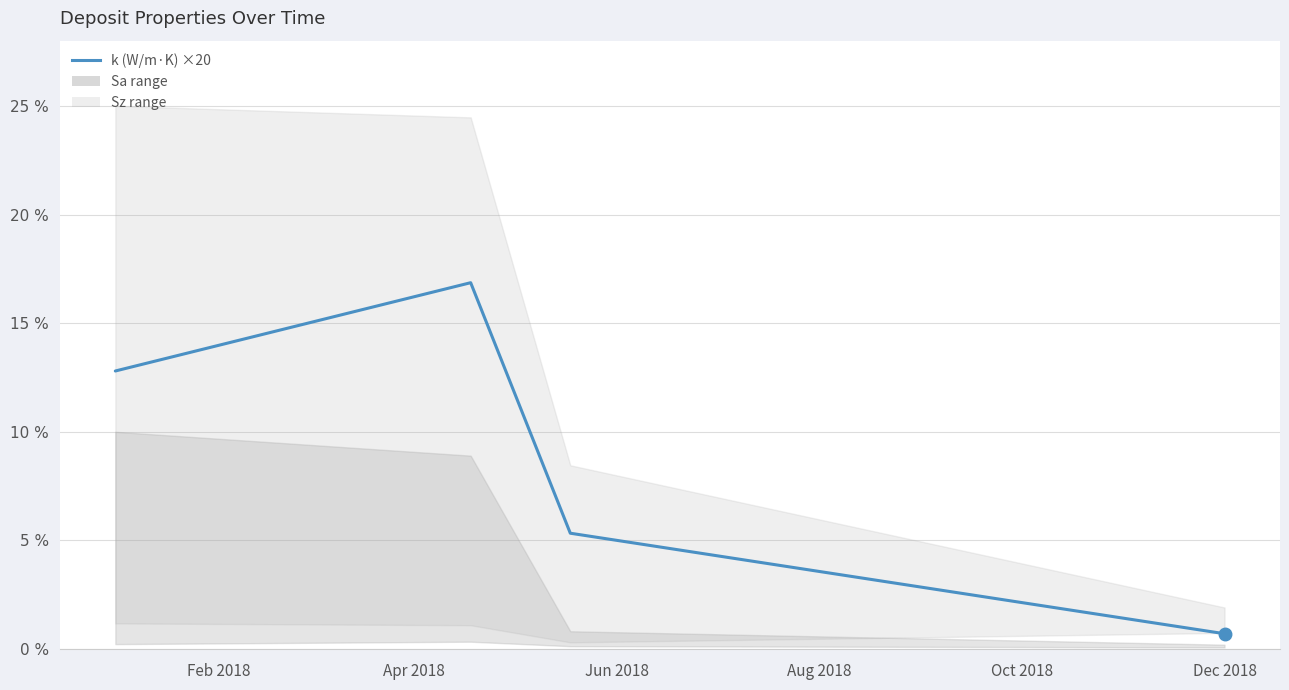

How many data points does each series have?

4